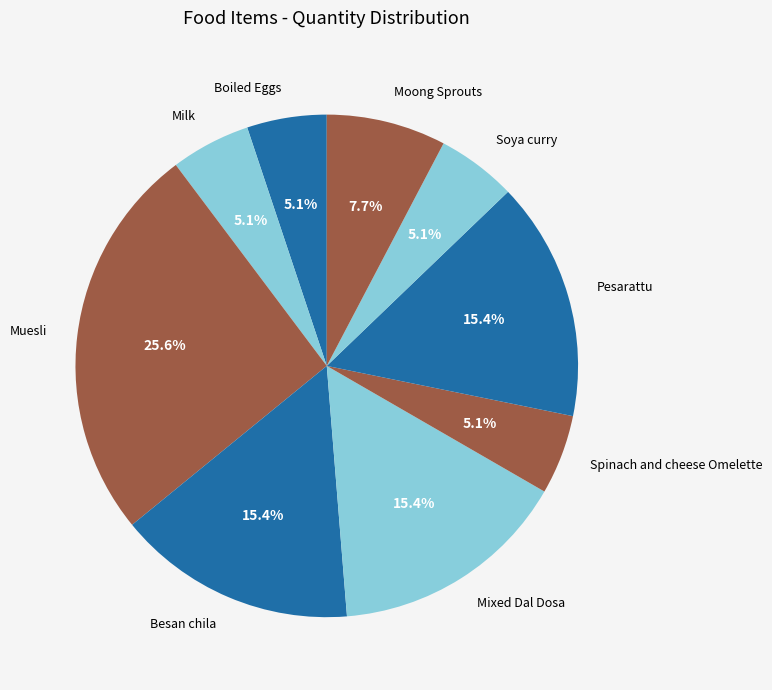

What portion of the pie excludes Moong Sprouts?

92.3%